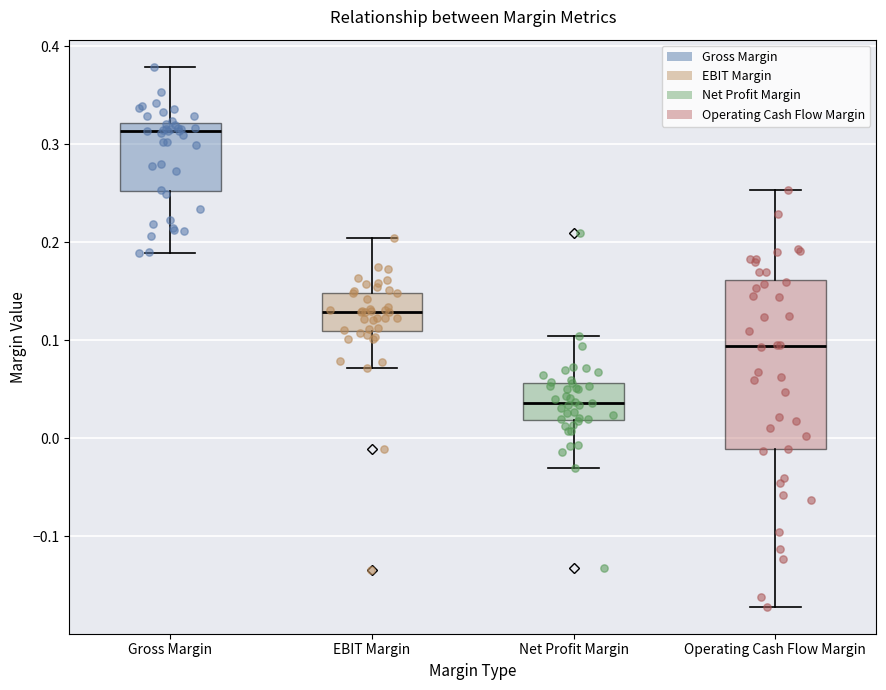

Comparing the boxes themselves (not the whiskers), which one is the tallest?

Operating Cash Flow Margin